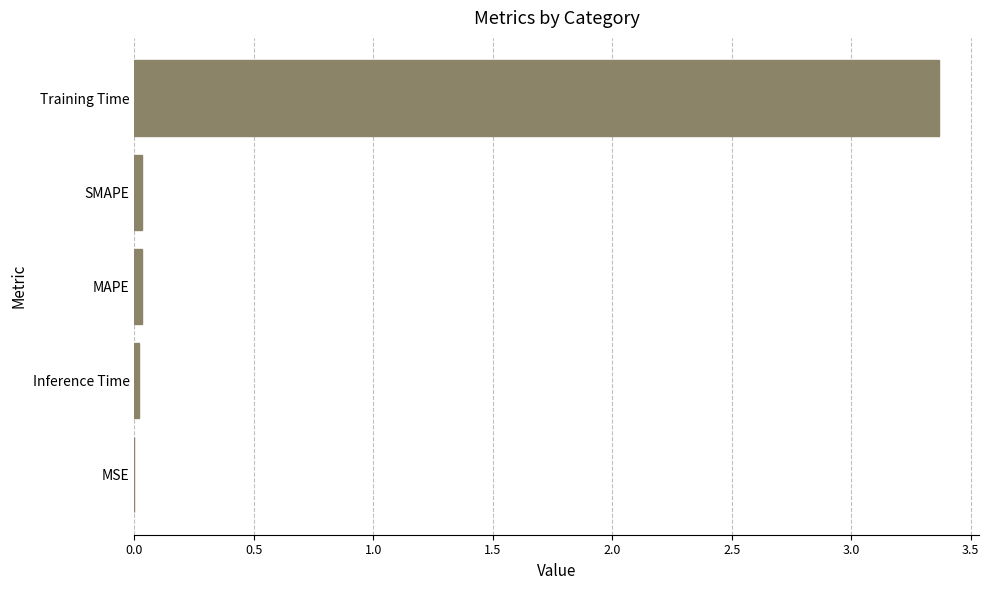

Which category has the highest value across all series?

Training Time